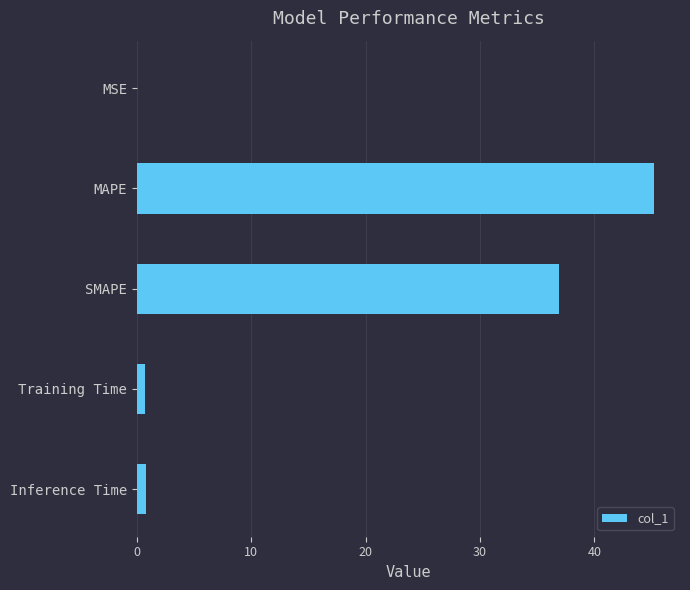

What is the sum of all values?

83.6